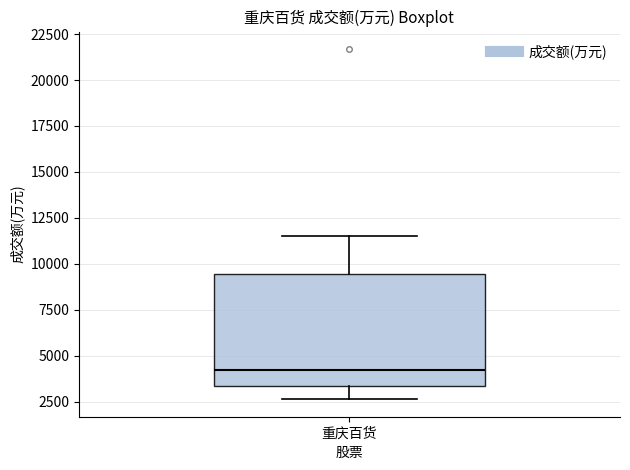

Where does the upper whisker of the box for 重庆百货 end on the y-axis? The values are not printed on the chart, so give them approximately, as read against the axis.

11500